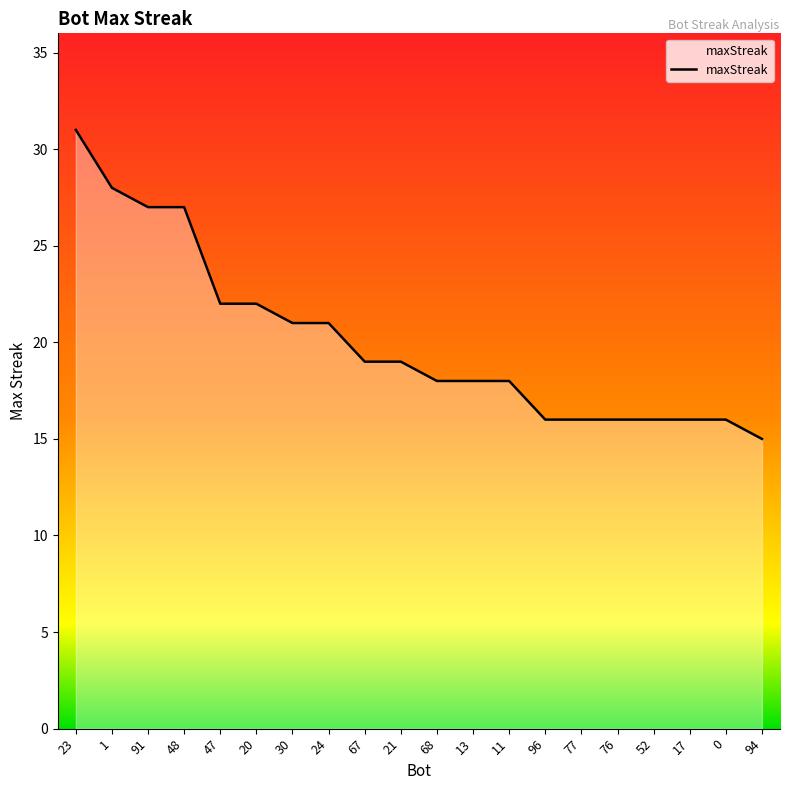

How many categories are shown in the chart?

20